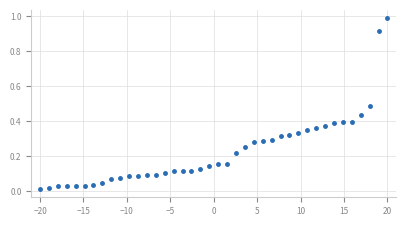

What is the sum of all values?

9.2